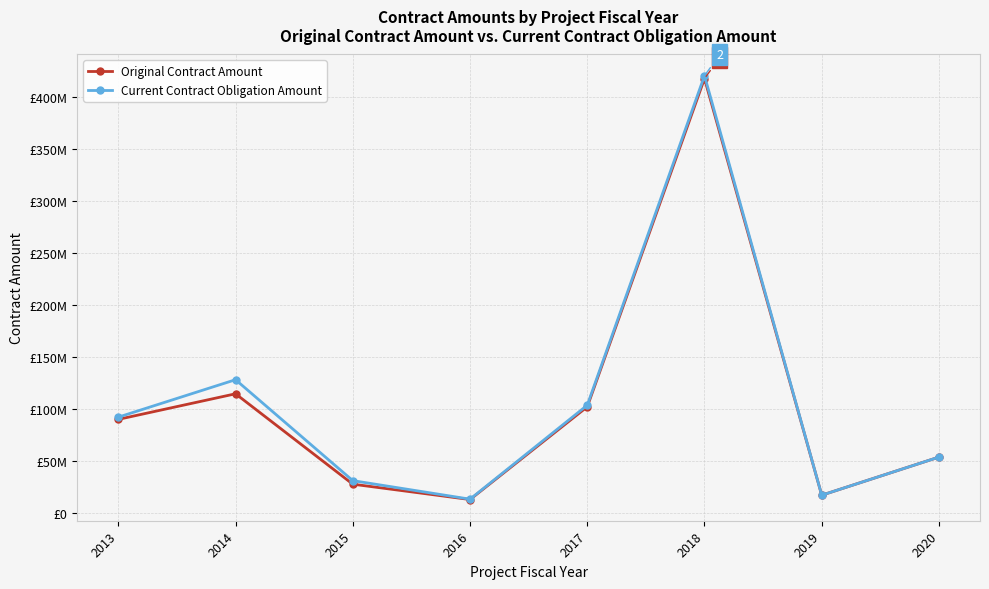

True or false: Current Contract Obligation Amount and Original Contract Amount cross at least once.

False